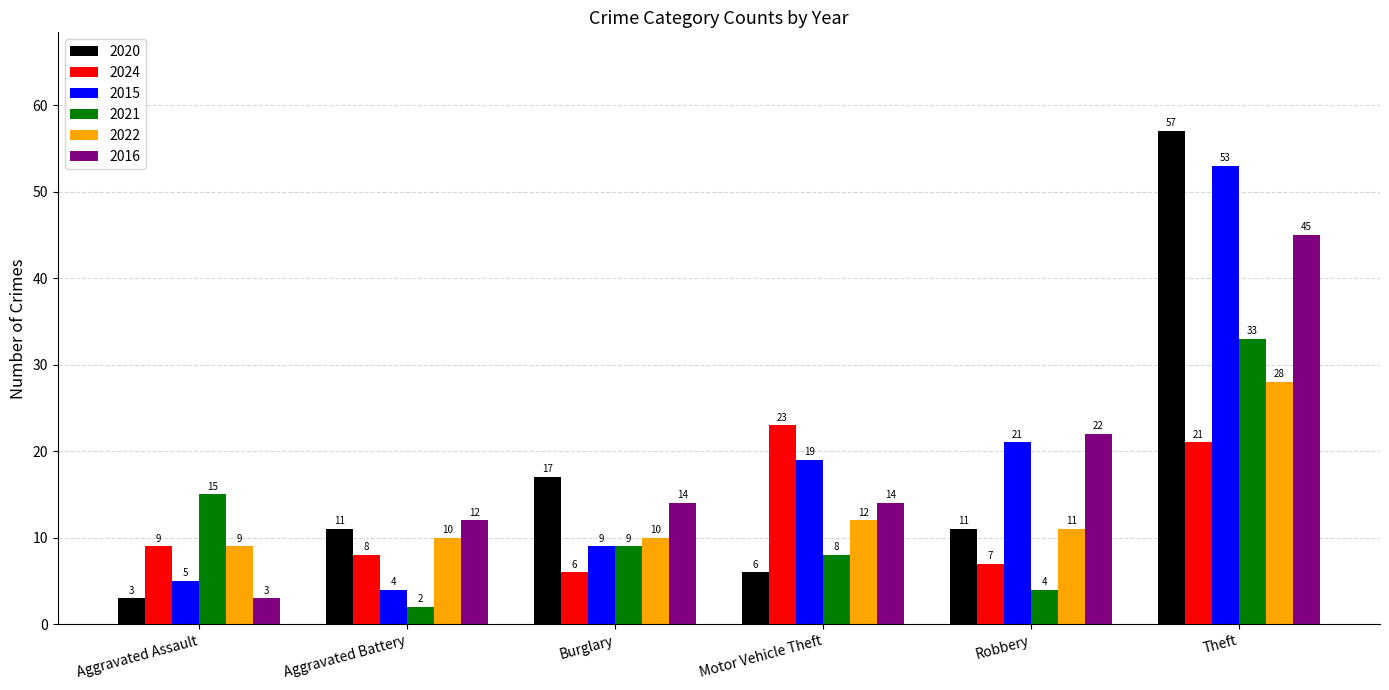

What is the sum of all 2022 values?

80